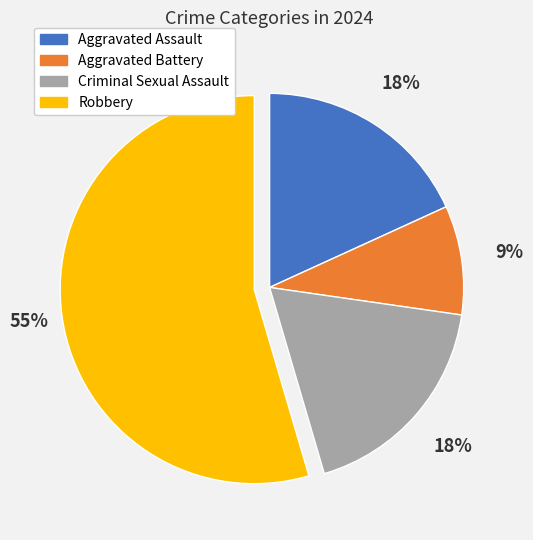

Is the sum of Robbery and Criminal Sexual Assault greater than half?

Yes